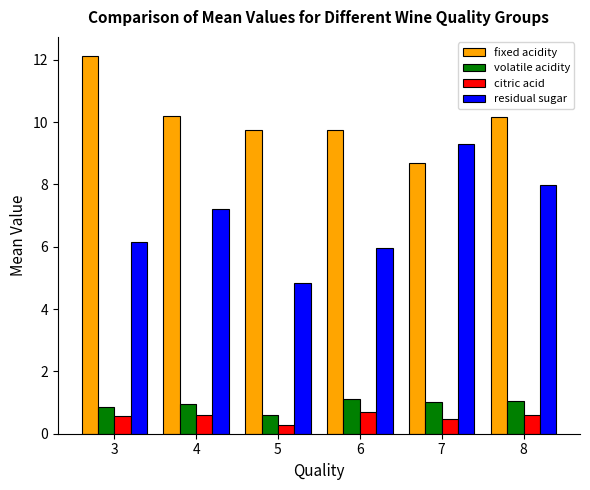

Are the bars grouped side by side (vs. stacked)?

Yes